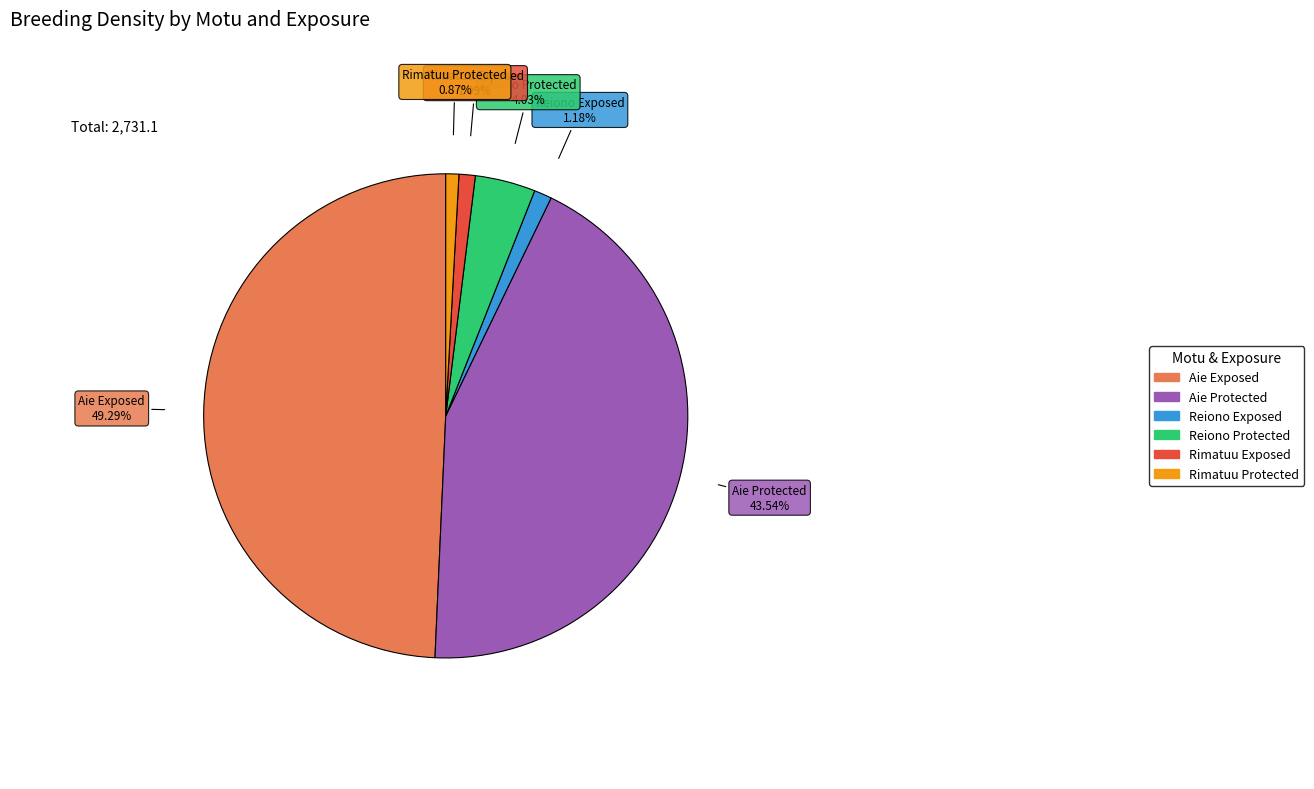

Is Rimatuu Protected the majority of the pie?

No